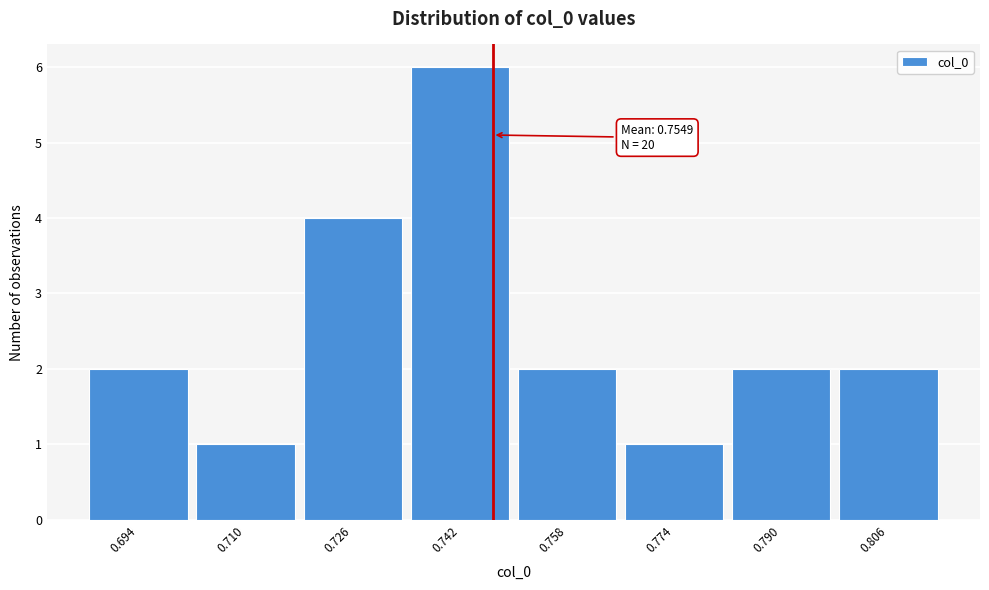

Reading left to right, extract all data points from this chart.

0.694=2	0.710=1	0.726=4	0.742=6	0.758=2	0.774=1	0.790=2	0.806=2